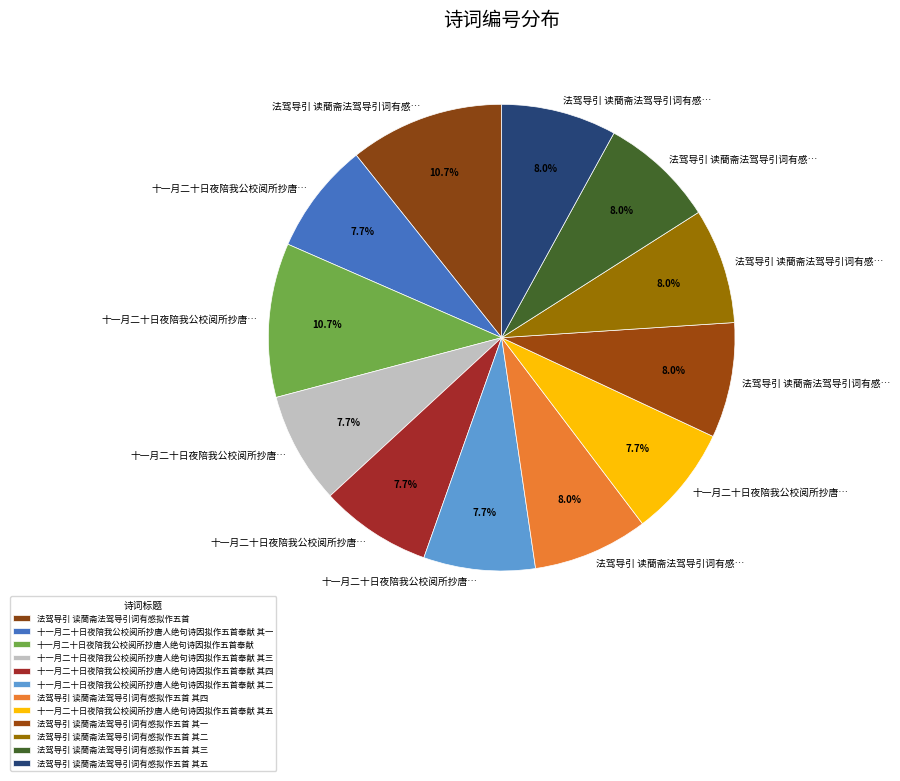

Combined, do 十一月二十日夜陪我公校阅所抄唐人绝句诗因拟作五首奉献 其三 and 十一月二十日夜陪我公校阅所抄唐人绝句诗因拟作五首奉献 其一 account for over 50%?

No